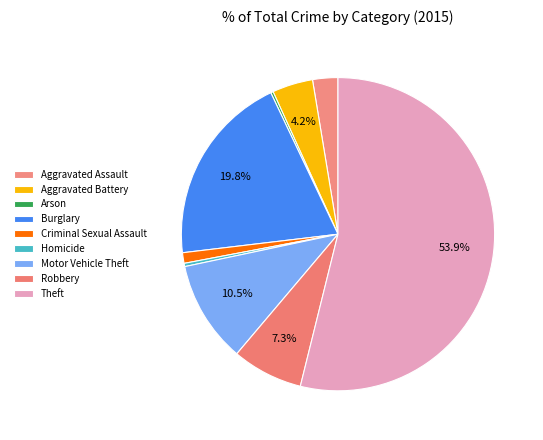

How many segments does this pie chart have?

9